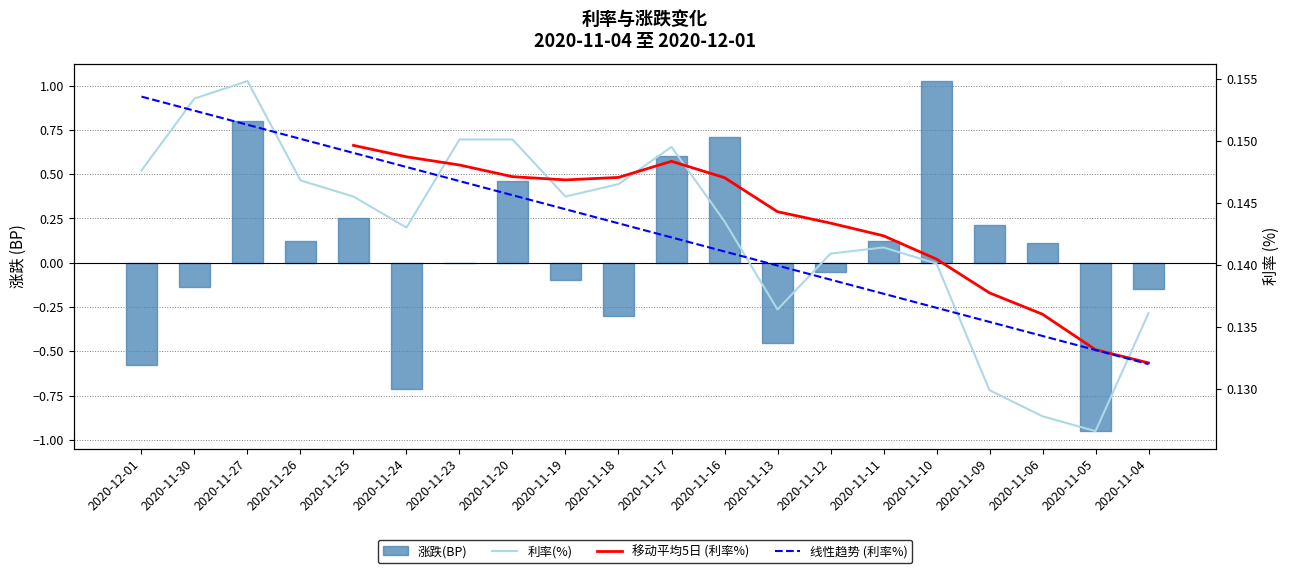

Reading left to right, what are all the values shown in this chart?

涨跌(BP): 2020-12-01=-0.6	2020-11-30=-0.1	2020-11-27=0.8	2020-11-26=0.1	2020-11-25=0.2	2020-11-24=-0.7	2020-11-23=0.0	2020-11-20=0.5	2020-11-19=-0.1	2020-11-18=-0.3	2020-11-17=0.6	2020-11-16=0.7	2020-11-13=-0.5	2020-11-12=-0.1	2020-11-11=0.1	2020-11-10=1.0	2020-11-09=0.2	2020-11-06=0.1	2020-11-05=-0.9	2020-11-04=-0.1
利率(%): 2020-12-01=0.1	2020-11-30=0.2	2020-11-27=0.2	2020-11-26=0.1	2020-11-25=0.1	2020-11-24=0.1	2020-11-23=0.2	2020-11-20=0.2	2020-11-19=0.1	2020-11-18=0.1	2020-11-17=0.1	2020-11-16=0.1	2020-11-13=0.1	2020-11-12=0.1	2020-11-11=0.1	2020-11-10=0.1	2020-11-09=0.1	2020-11-06=0.1	2020-11-05=0.1	2020-11-04=0.1